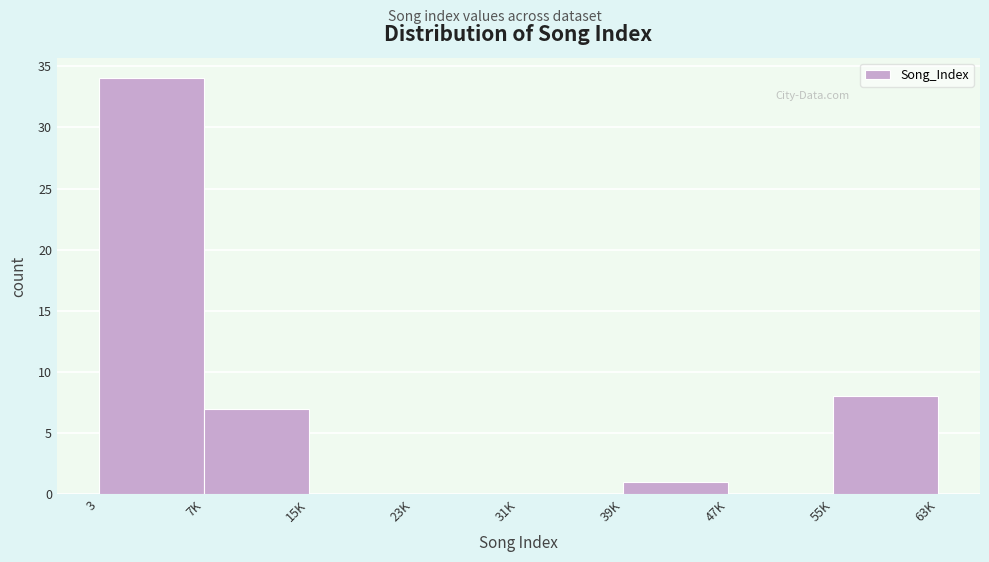

Reading left to right, list all the values displayed in this chart.

3=34	7K=7	15K=0	23K=0	31K=0	39K=1	47K=0	55K=8